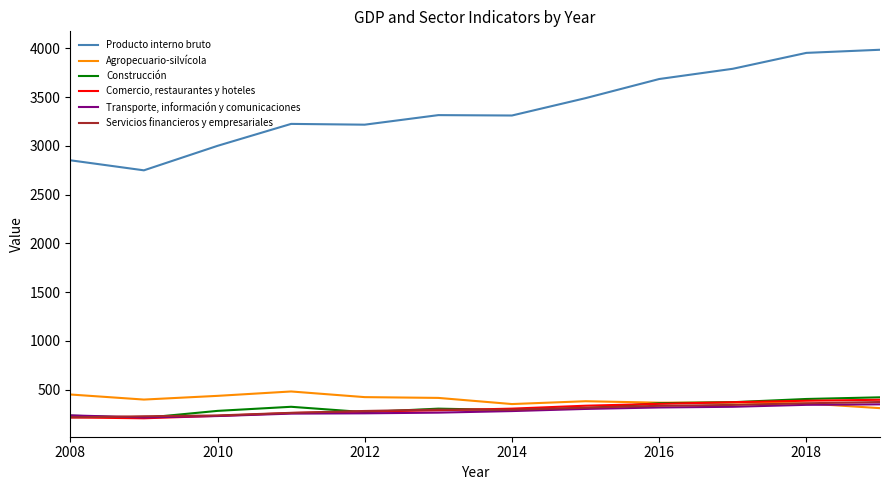

How many values in the Construcción series are below 310?

6